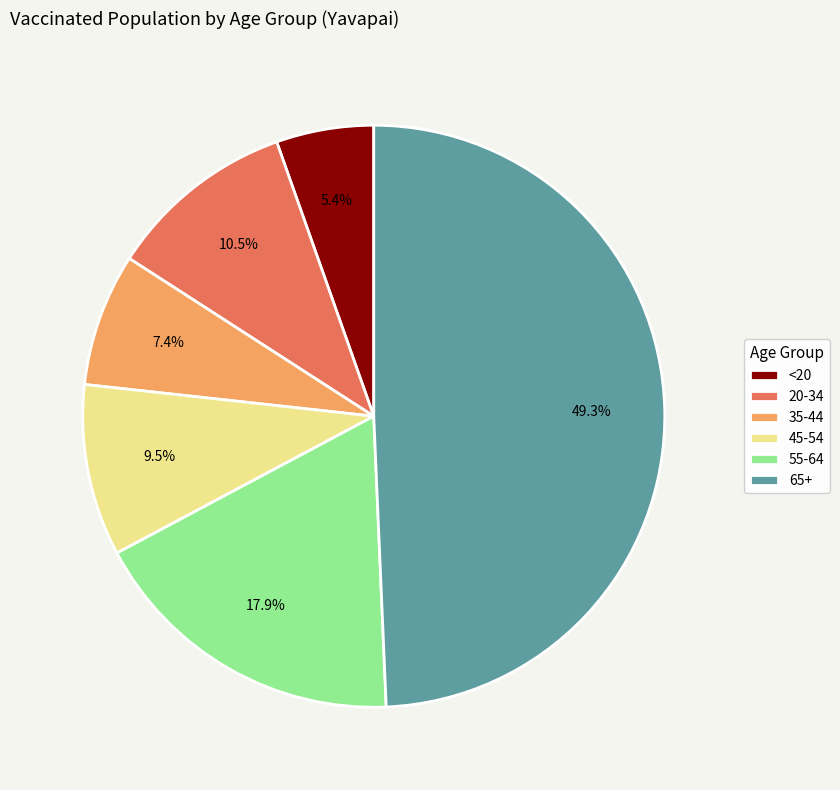

Rank the categories by value from highest to lowest.

65+, 55-64, 20-34, 45-54, 35-44, <20